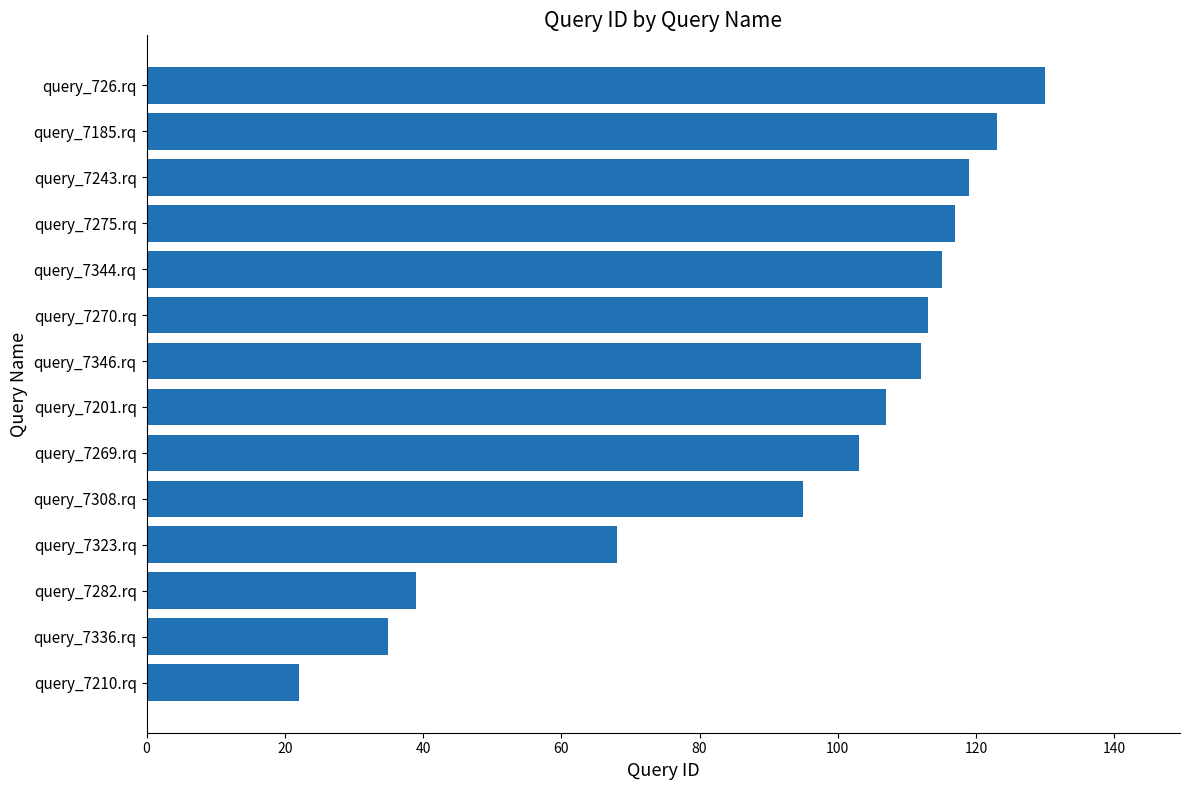

How many distinct data groups are displayed?

1